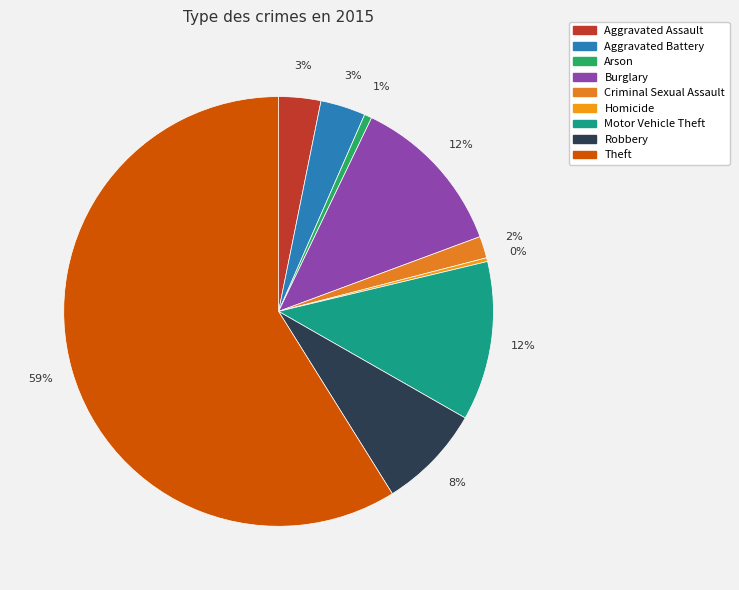

Which category has the biggest portion of the pie?

Theft